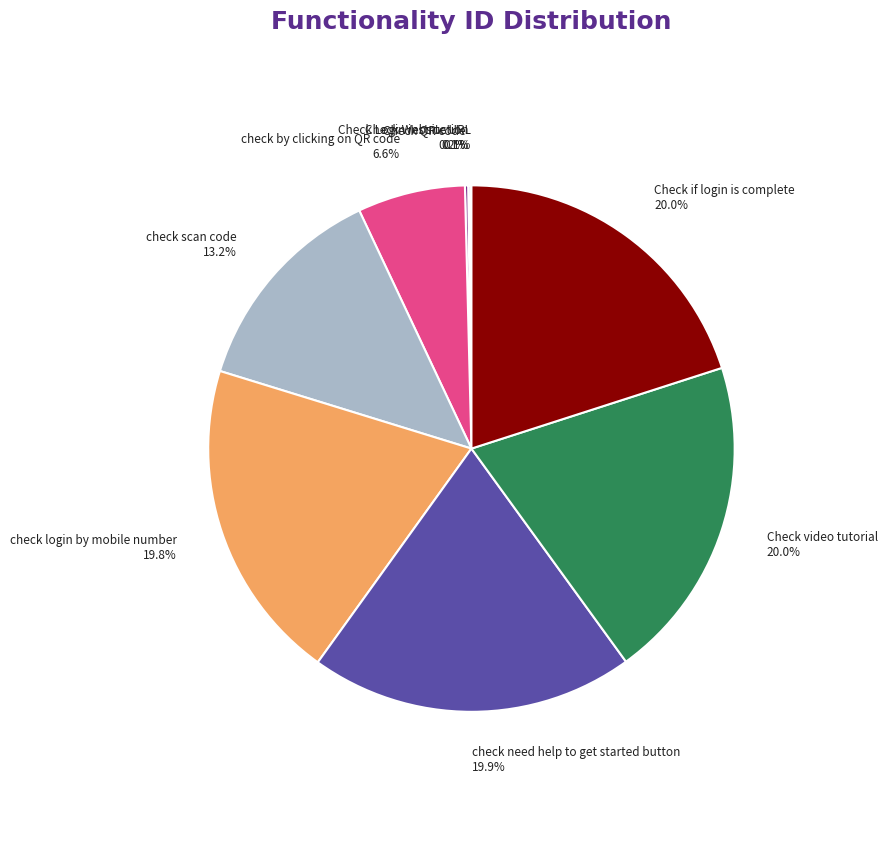

Is there a majority slice in this chart?

No